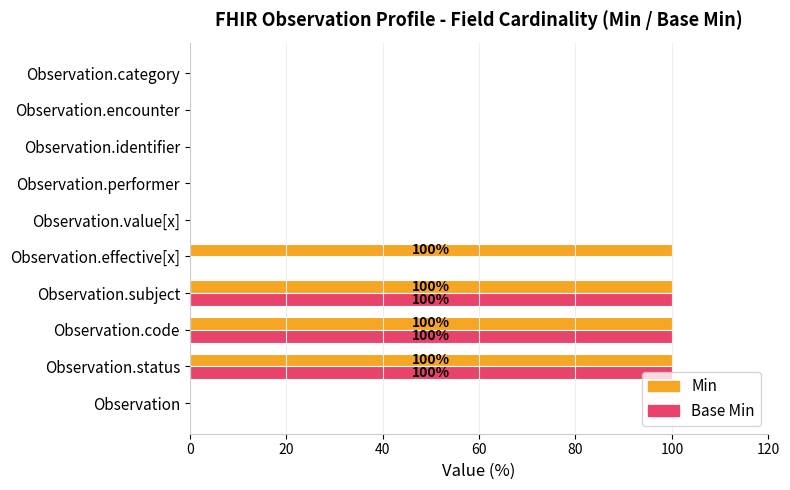

True or false: Base Min has a value of -55 at Observation.performer.

False